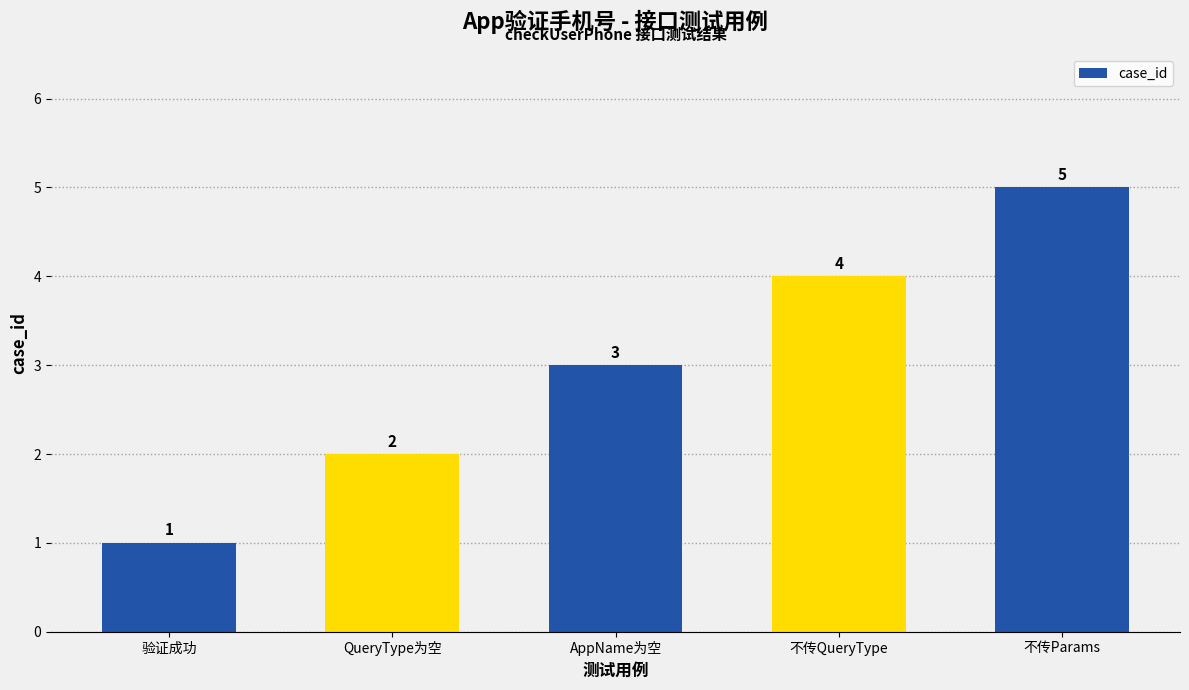

Which category has the lowest value across all series?

验证成功